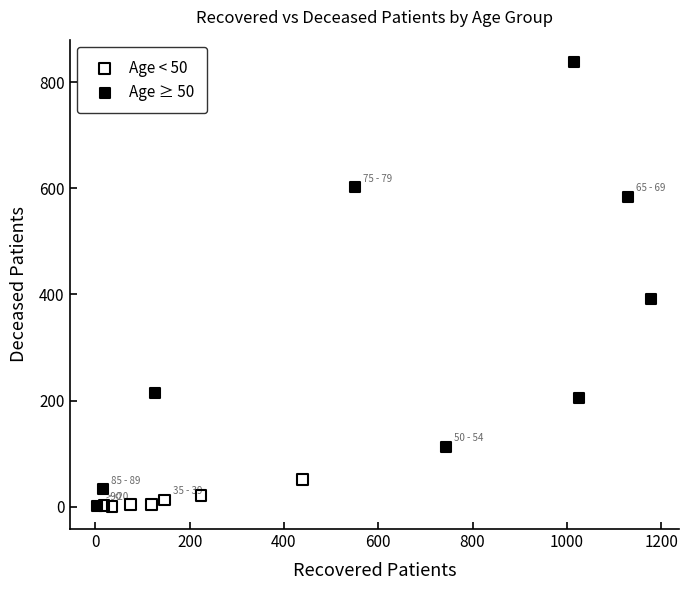

Which series has the largest Y range (max minus min)?

Age ≥ 50